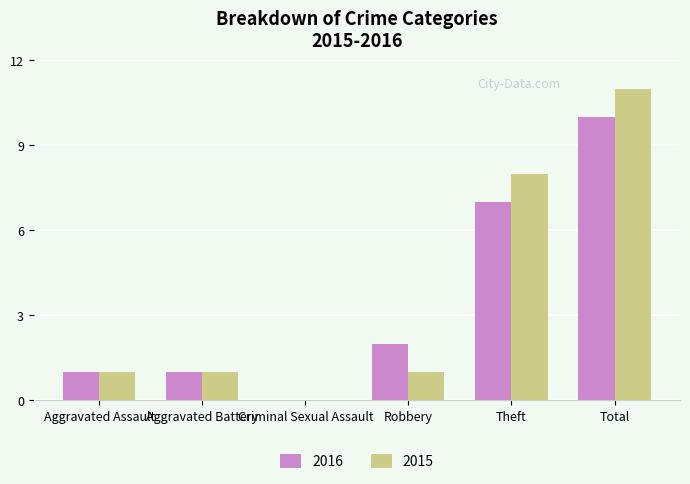

At which category is the sum across all series the highest?

Total